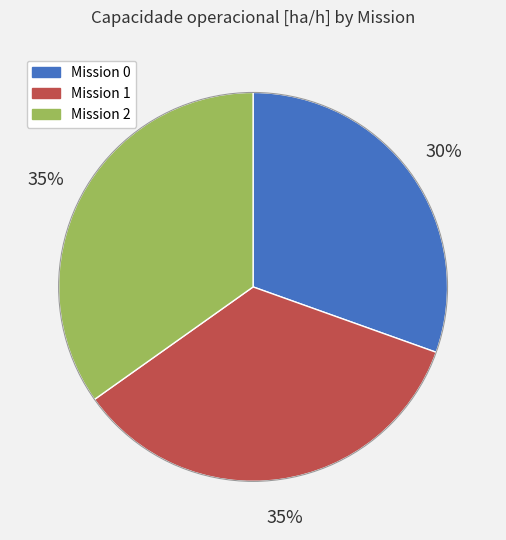

To the nearest percent, what is the average slice percentage?

33%